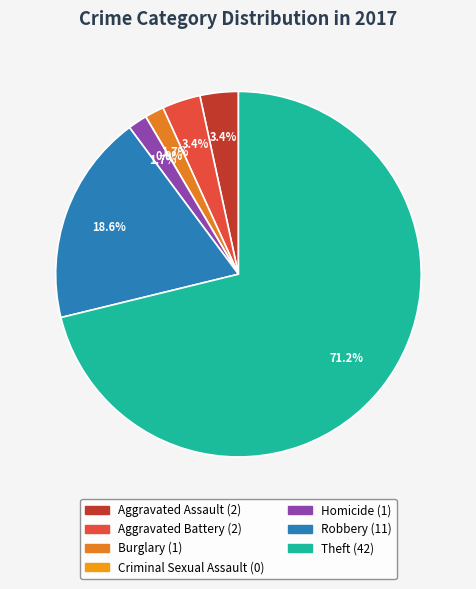

Rank the categories by value from lowest to highest.

Criminal Sexual Assault, Burglary, Homicide, Aggravated Assault, Aggravated Battery, Robbery, Theft